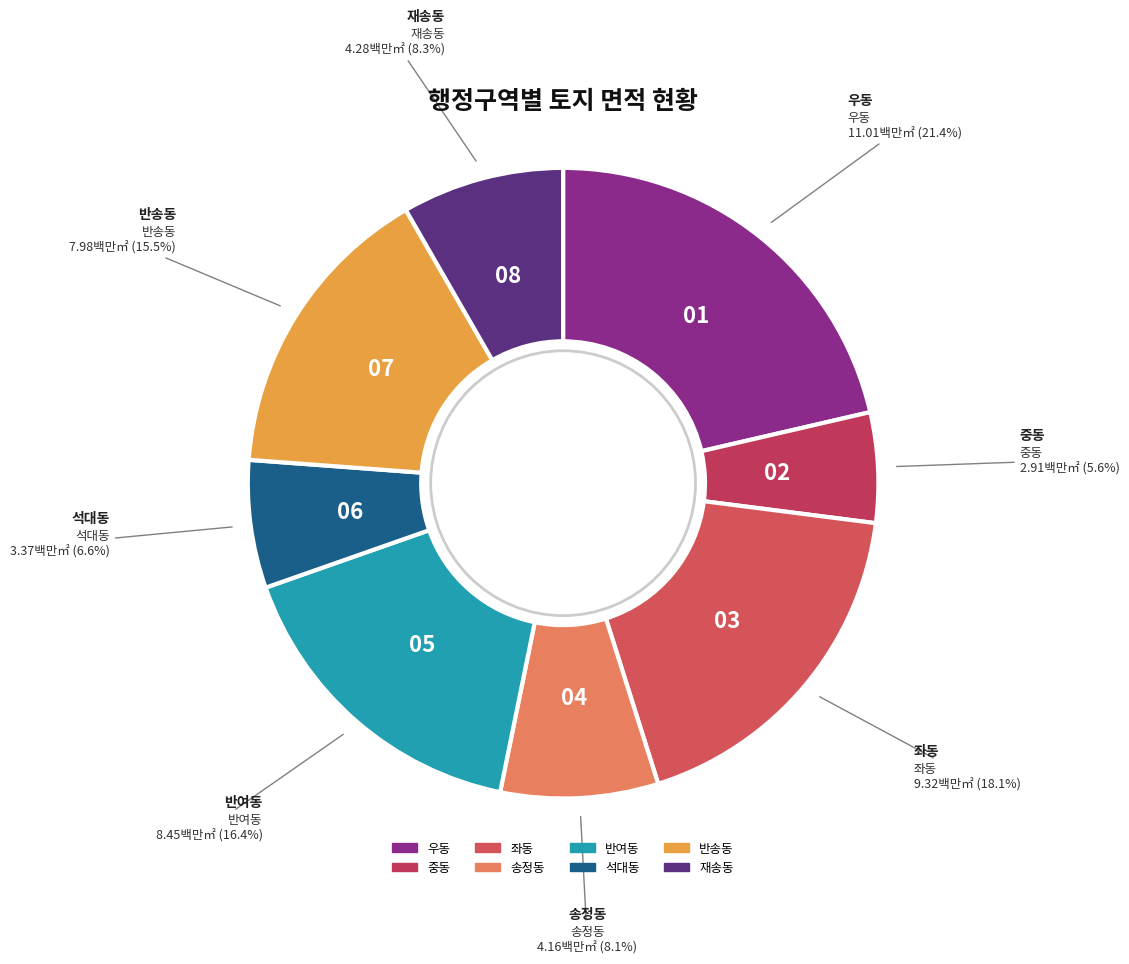

Which slice is the smallest?

중동